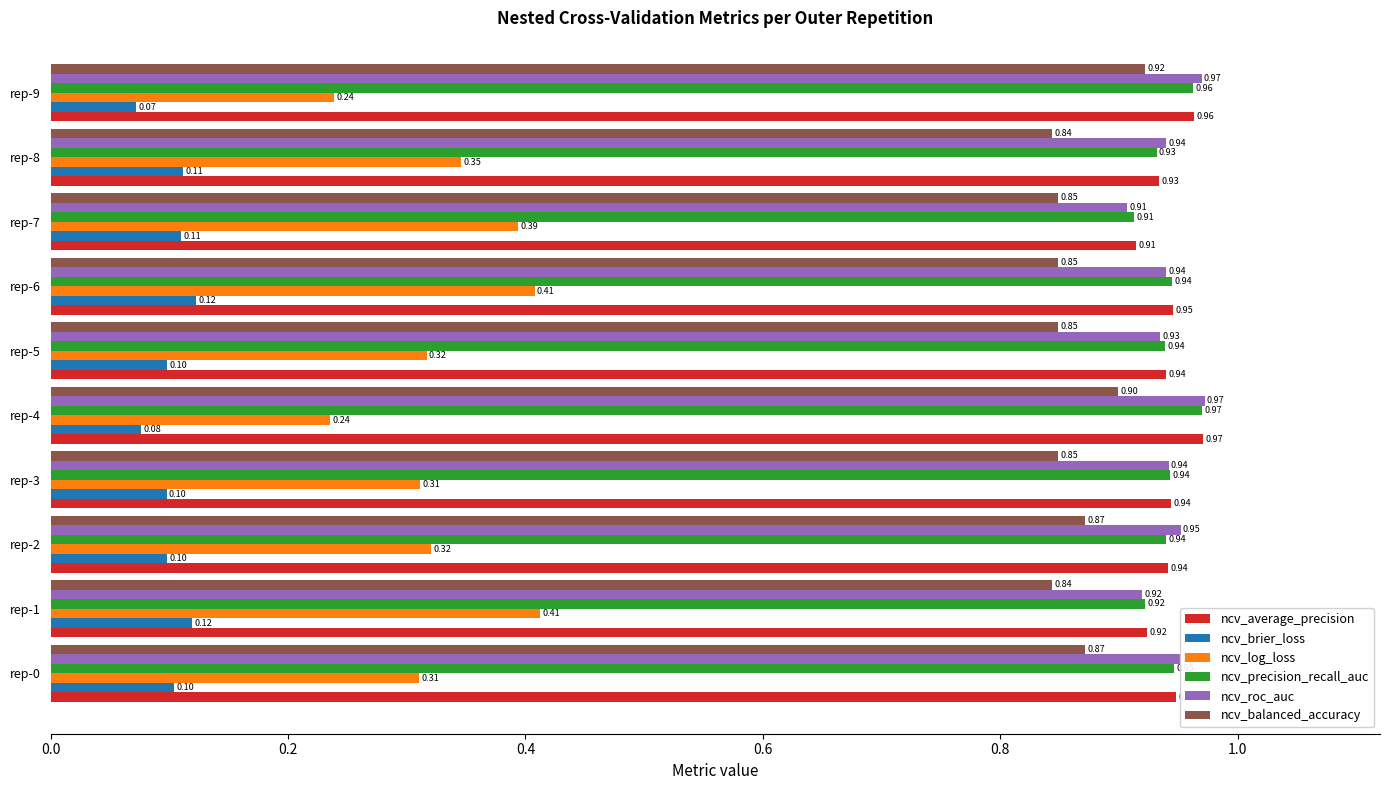

At which category is the sum across all series the highest?

rep-6